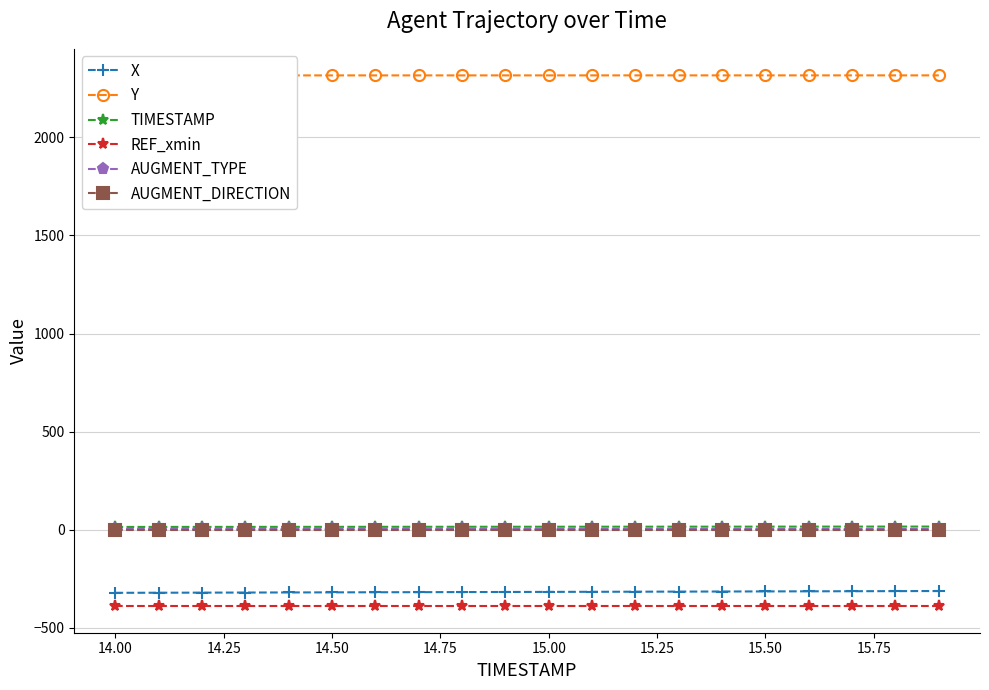

What is the average value of the TIMESTAMP series?

14.9